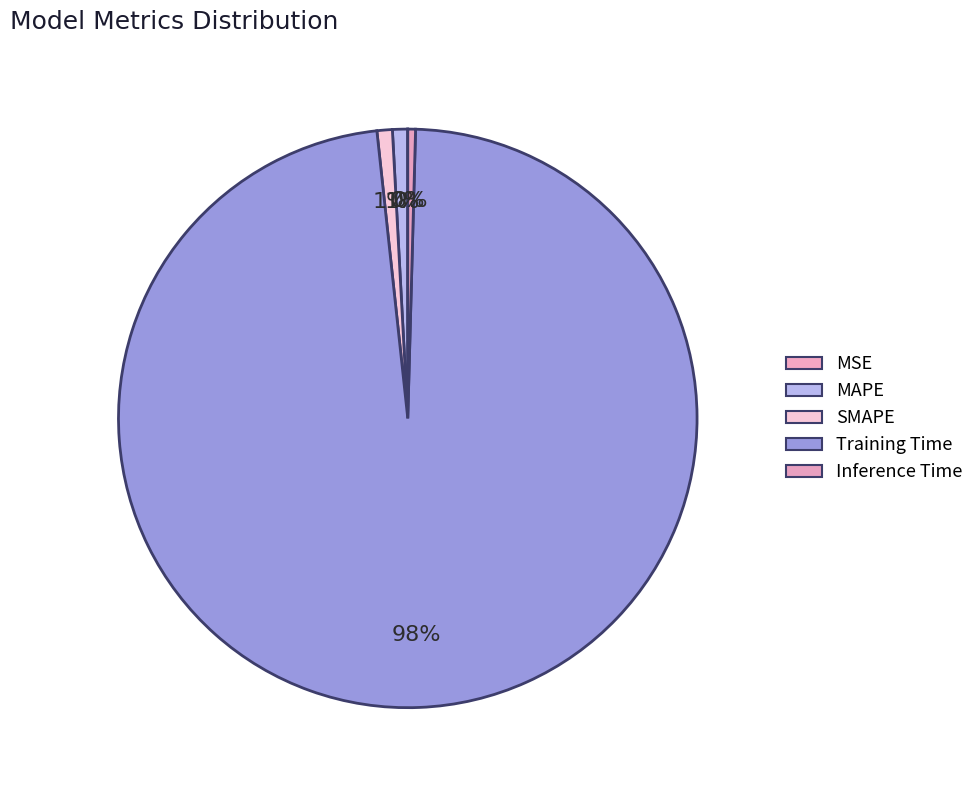

How much of the chart is everything except MAPE?

99.2%